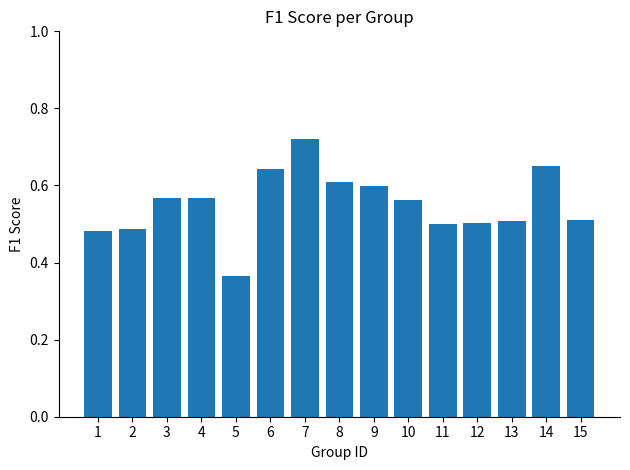

How many values are between 0 and 1?

15